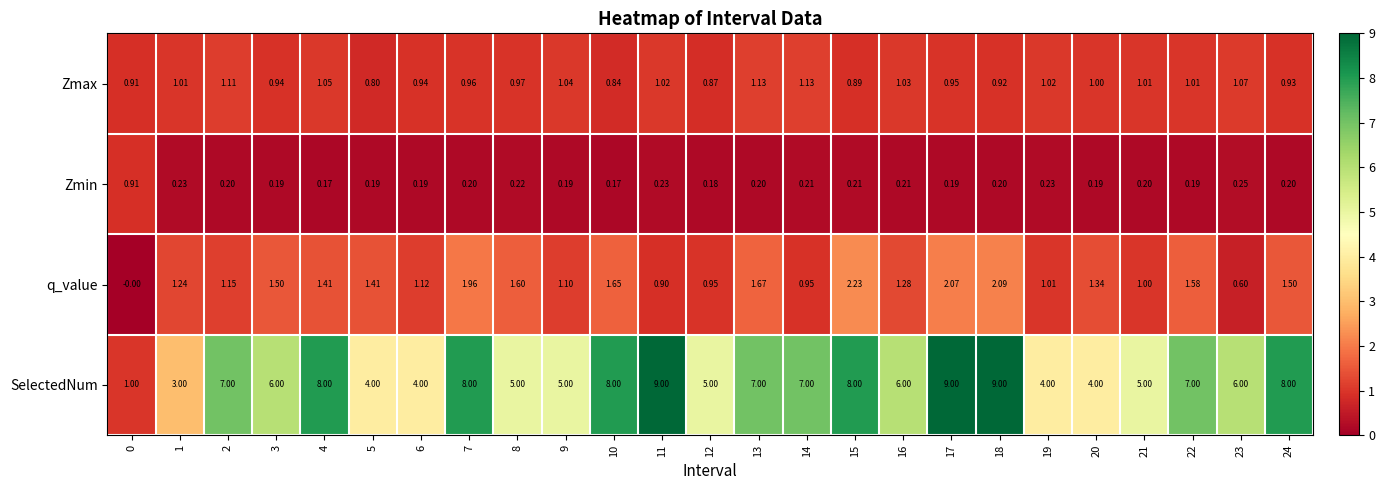

Which series has the largest total across all categories?

SelectedNum